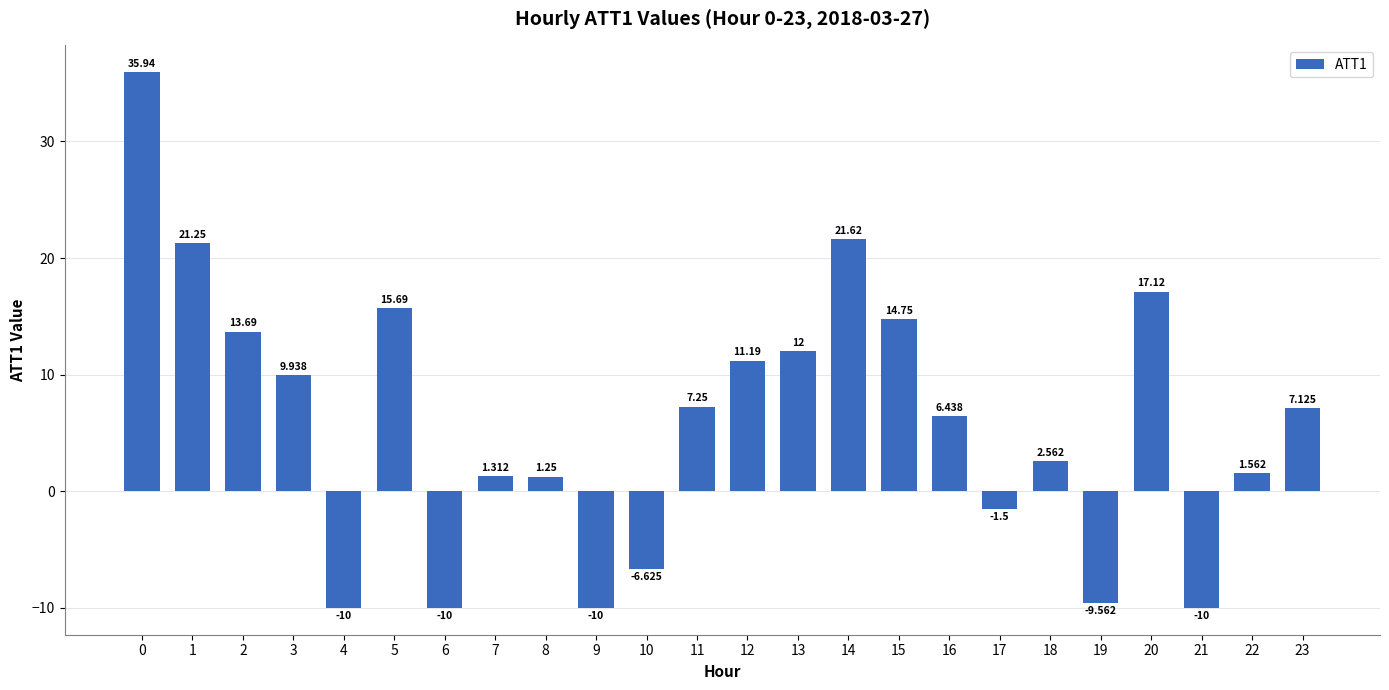

Does the chart contain stacked bars?

No